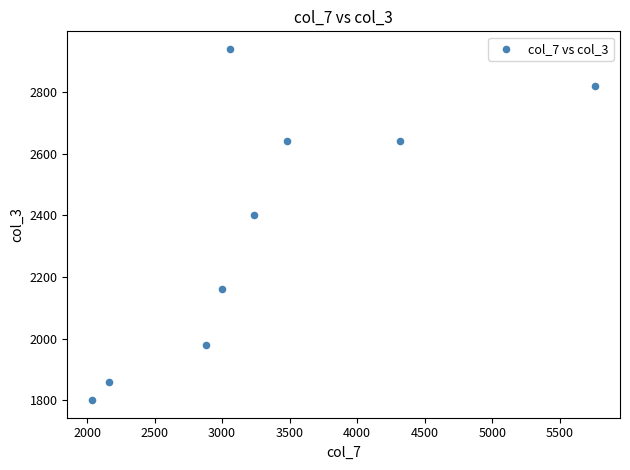

What is the average X value?

3327